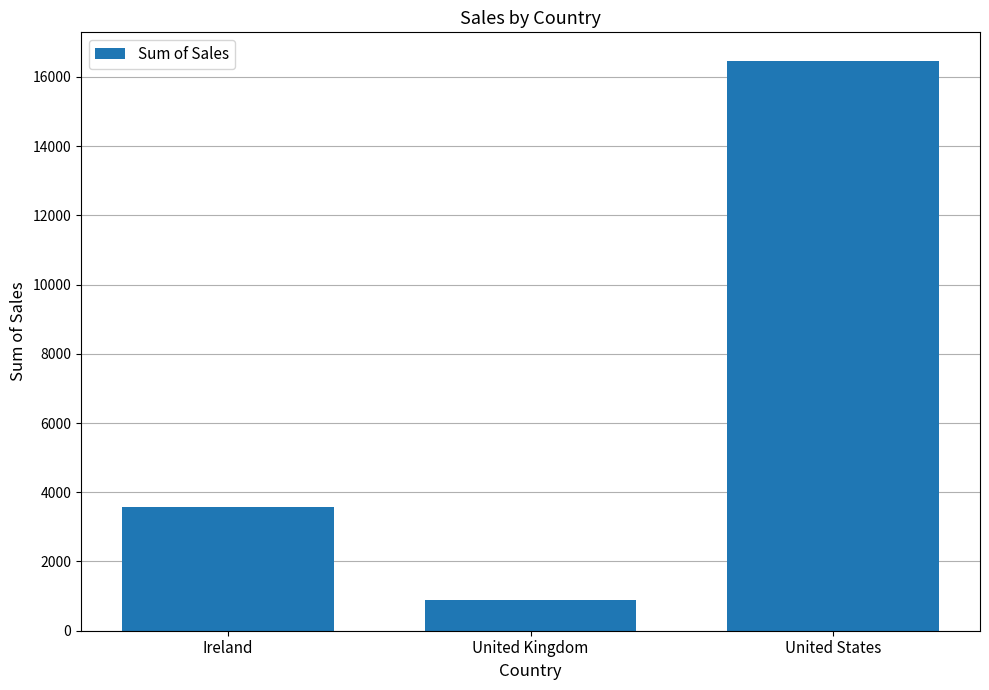

The chart shows a value of 26903.5 at United States. True or false?

False